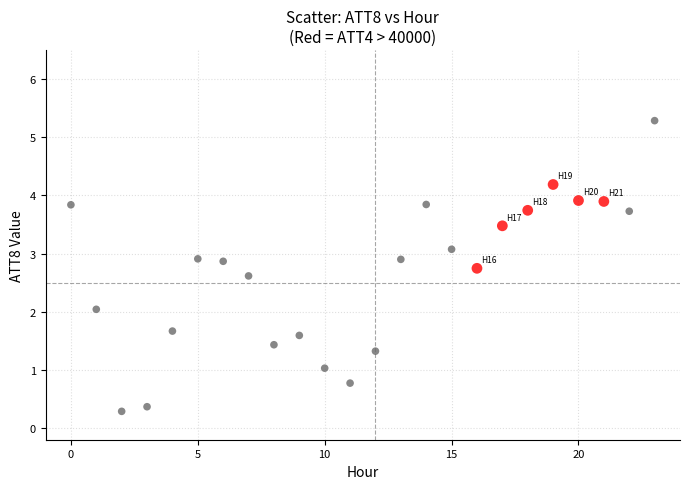

What is the range of Y values (max minus min)?

5.0